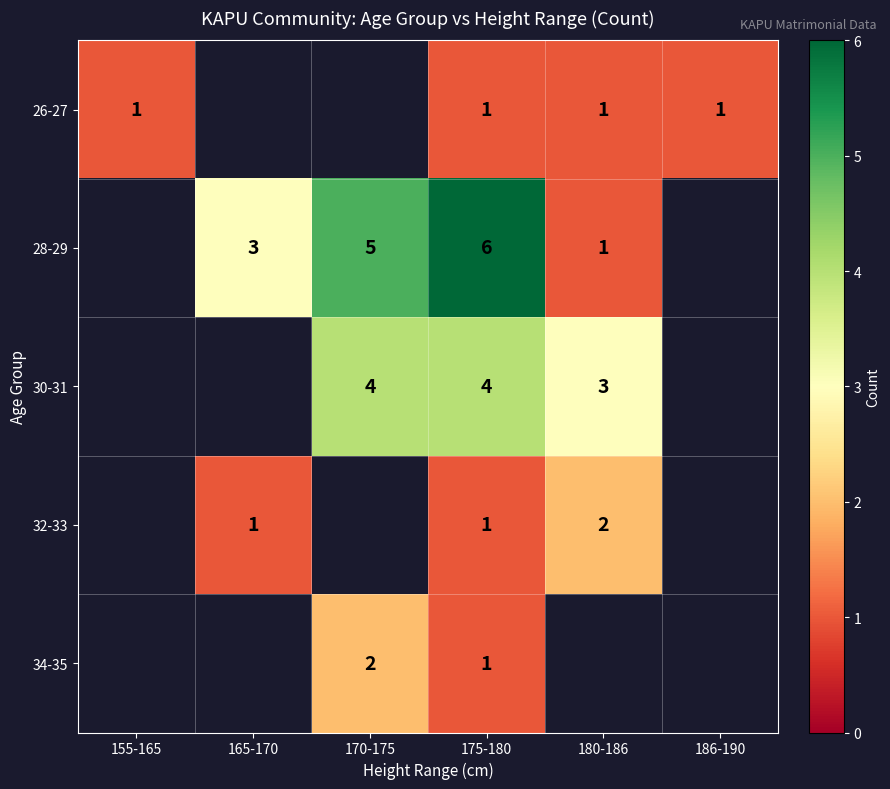

What is the difference between the highest and lowest values at 175-180?

5